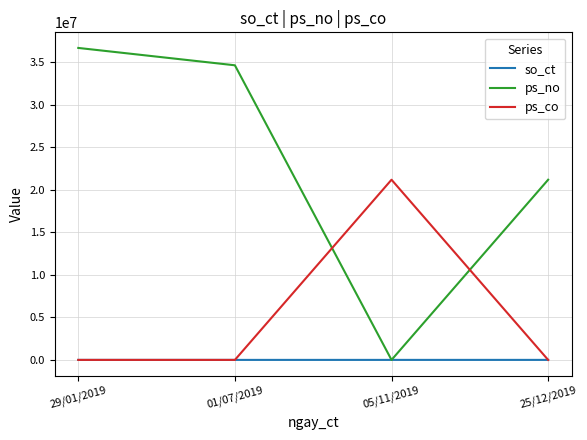

What is the greatest value displayed?

36709970